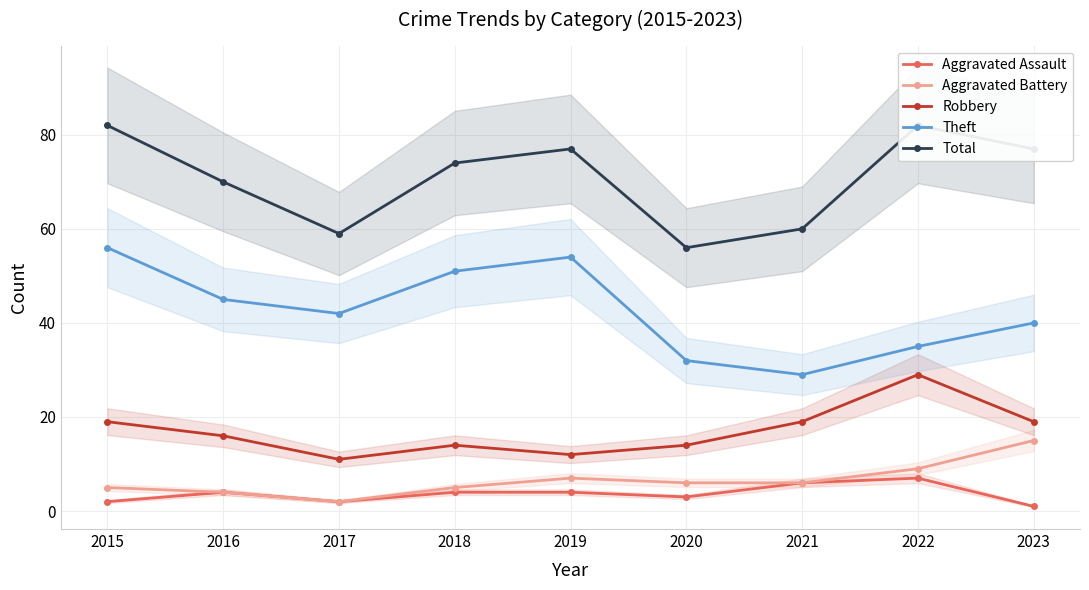

At which label is Aggravated Assault closest to 4?

2016